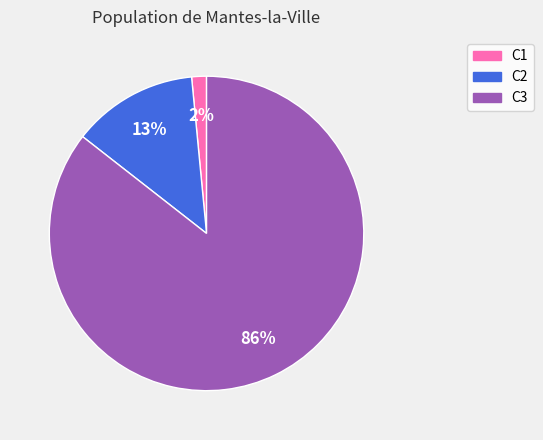

How many segments does this pie chart have?

3